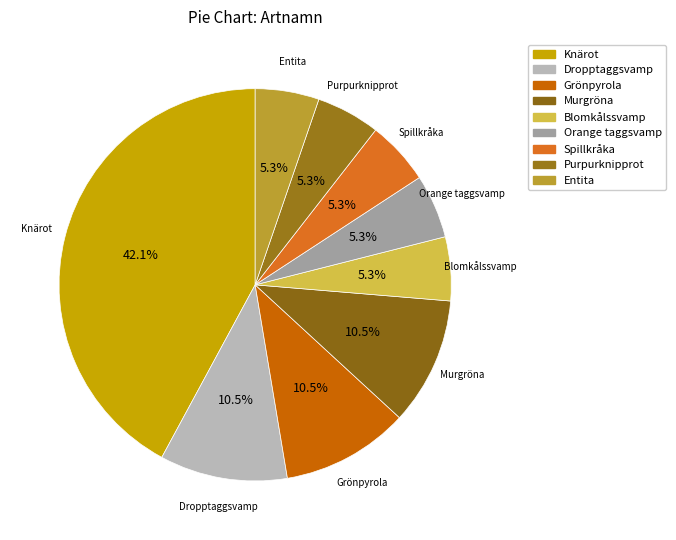

True or false: Spillkråka accounts for 5% of the total.

True